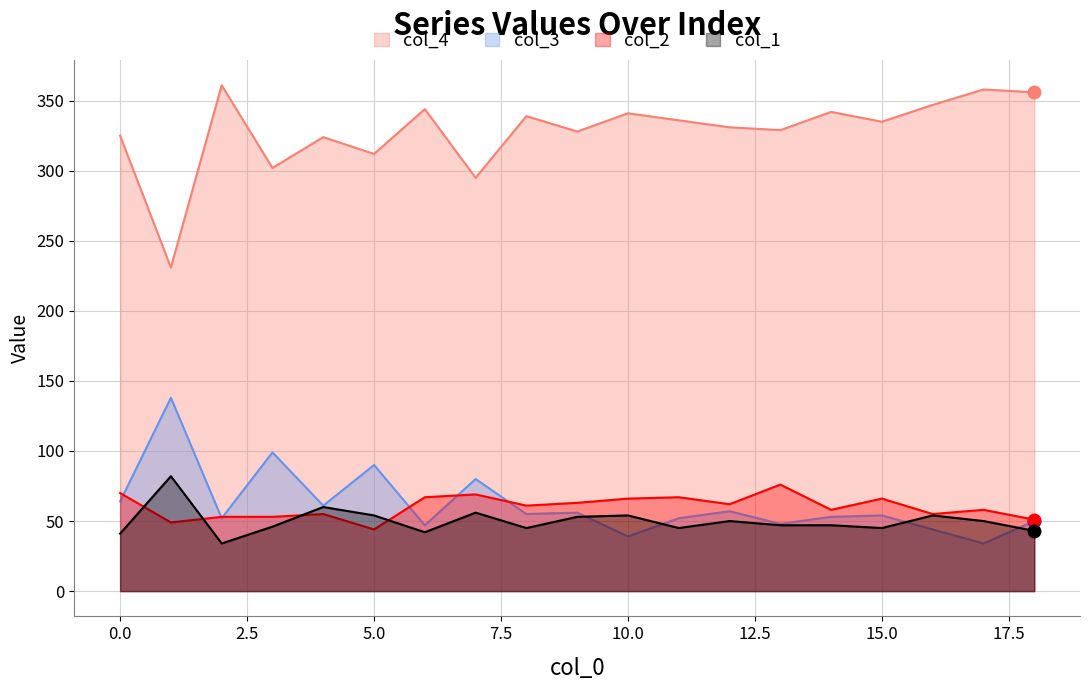

What is the approximate value of col_3 at 5.0?

90